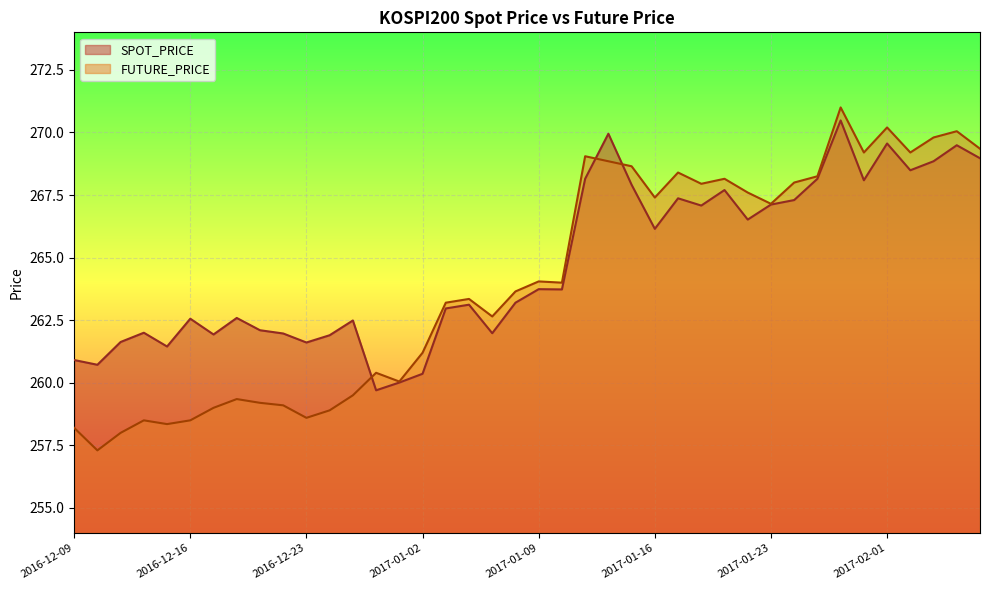

Reading right to left, list all the values displayed in this chart.

SPOT_PRICE: 269.0	269.5	268.9	268.5	269.6	268.1	270.5	268.1	267.3	267.1	266.5	267.7	267.1	267.4	266.1	267.9	269.9	268.1	263.7	263.7	263.2	262.0	263.1	263.0	260.4	260.0	259.7	262.5	261.9	261.6	262.0	262.1	262.6	261.9	262.6	261.4	262.0	261.6	260.7	260.9
FUTURE_PRICE: 269.4	270.1	269.8	269.2	270.2	269.2	271.0	268.2	268.0	267.1	267.6	268.1	267.9	268.4	267.4	268.6	268.9	269.1	264.0	264.1	263.6	262.6	263.4	263.2	261.2	260.1	260.4	259.5	258.9	258.6	259.1	259.2	259.4	259.0	258.5	258.4	258.5	258.0	257.3	258.2